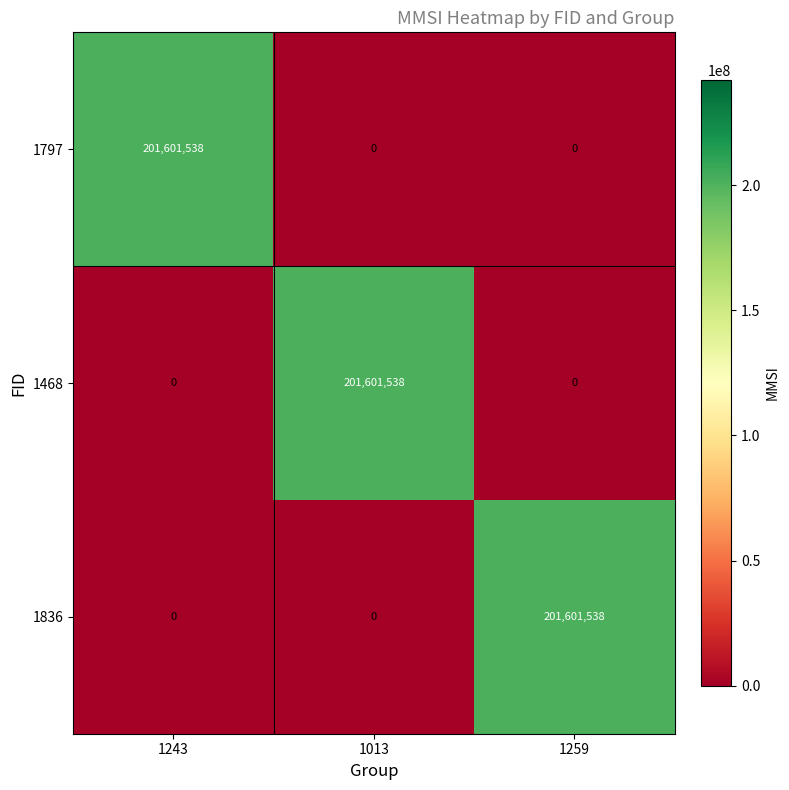

What is the spread (max minus min) of values at 1243?

201601538